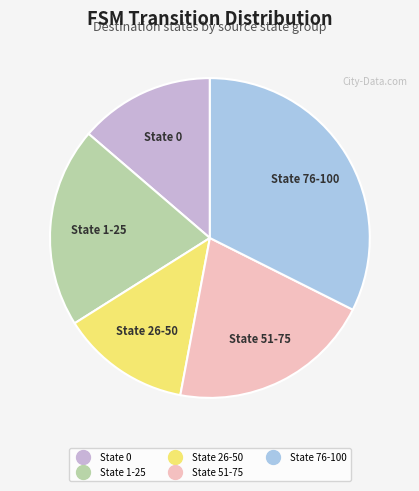

Which category has the smallest portion of the pie?

State 26-50